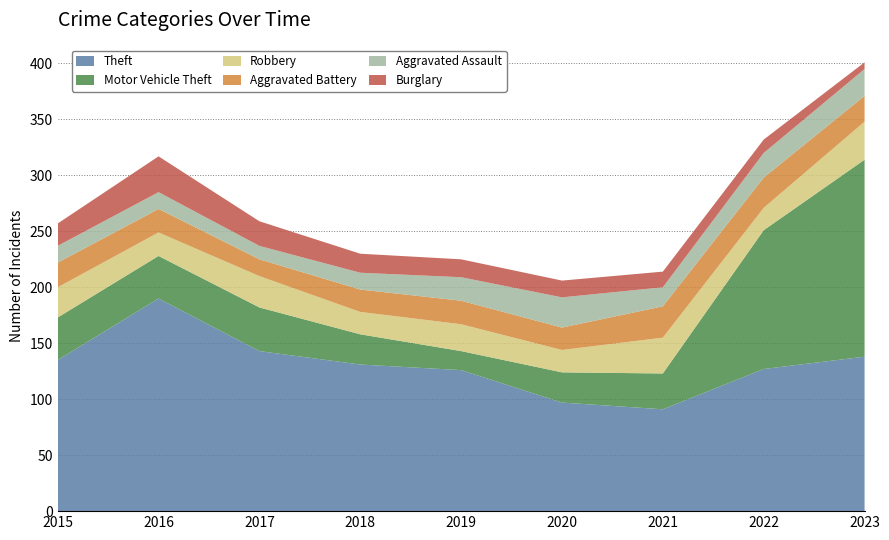

Reading left to right, list all the values displayed in this chart.

Theft: 2015=135	2016=190	2017=143	2018=131	2019=126	2020=97	2021=91	2022=127	2023=138
Motor Vehicle Theft: 2015=38	2016=38	2017=39	2018=27	2019=17	2020=27	2021=32	2022=124	2023=176
Robbery: 2015=27	2016=21	2017=28	2018=20	2019=24	2020=20	2021=32	2022=20	2023=34
Aggravated Battery: 2015=22	2016=21	2017=15	2018=20	2019=21	2020=20	2021=28	2022=27	2023=23
Aggravated Assault: 2015=15	2016=15	2017=12	2018=15	2019=21	2020=27	2021=17	2022=22	2023=24
Burglary: 2015=20	2016=32	2017=22	2018=17	2019=16	2020=15	2021=14	2022=12	2023=6